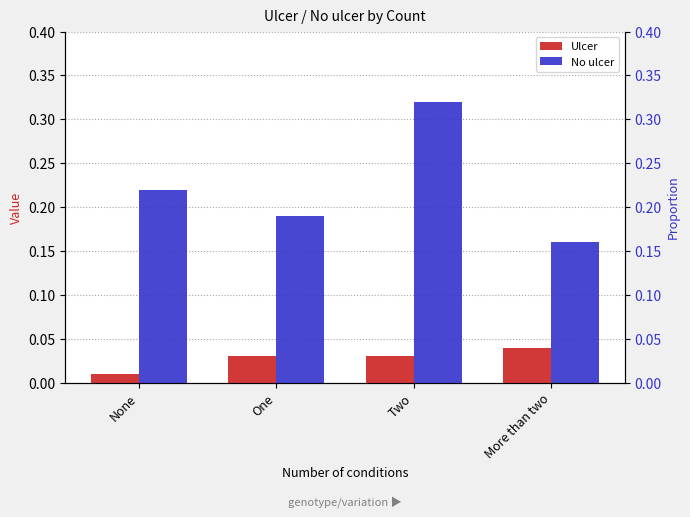

Rank the series by their maximum value, from highest to lowest.

No ulcer, Ulcer